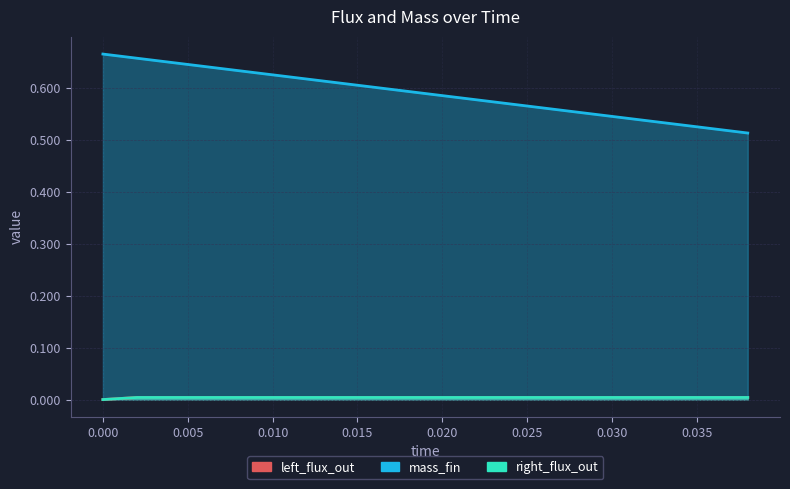

At how many categories does at least one series exceed 0?

20